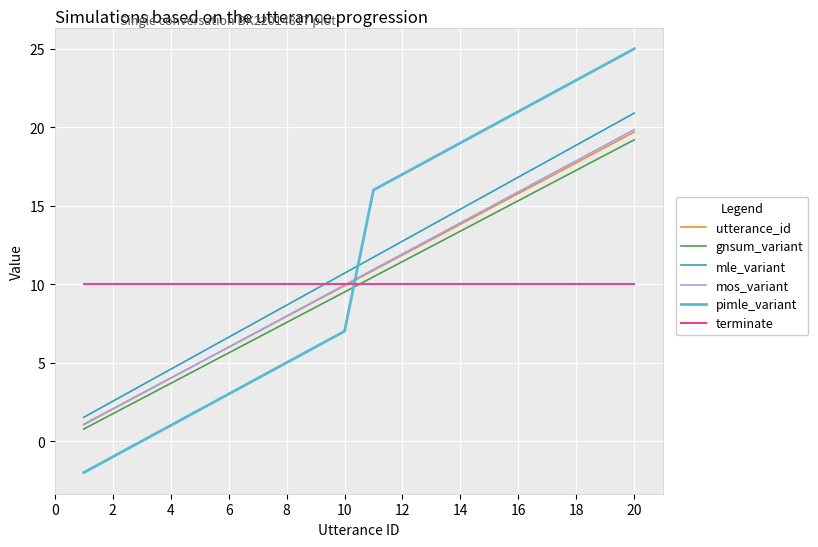

How many times do mle_variant and pimle_variant cross each other?

1